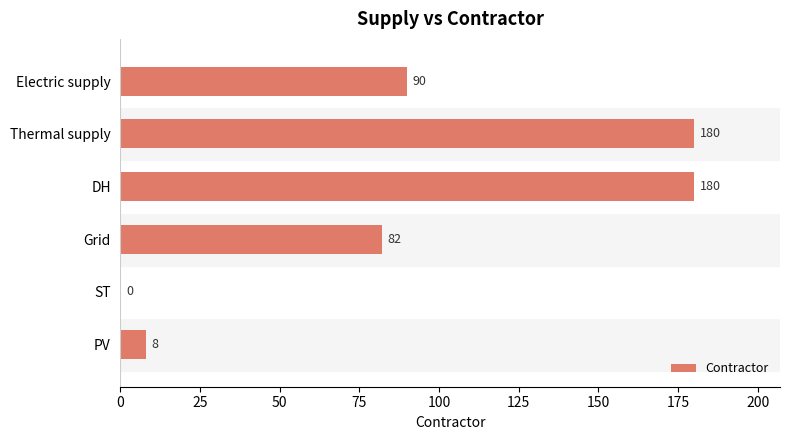

What is the sum of all values?

540